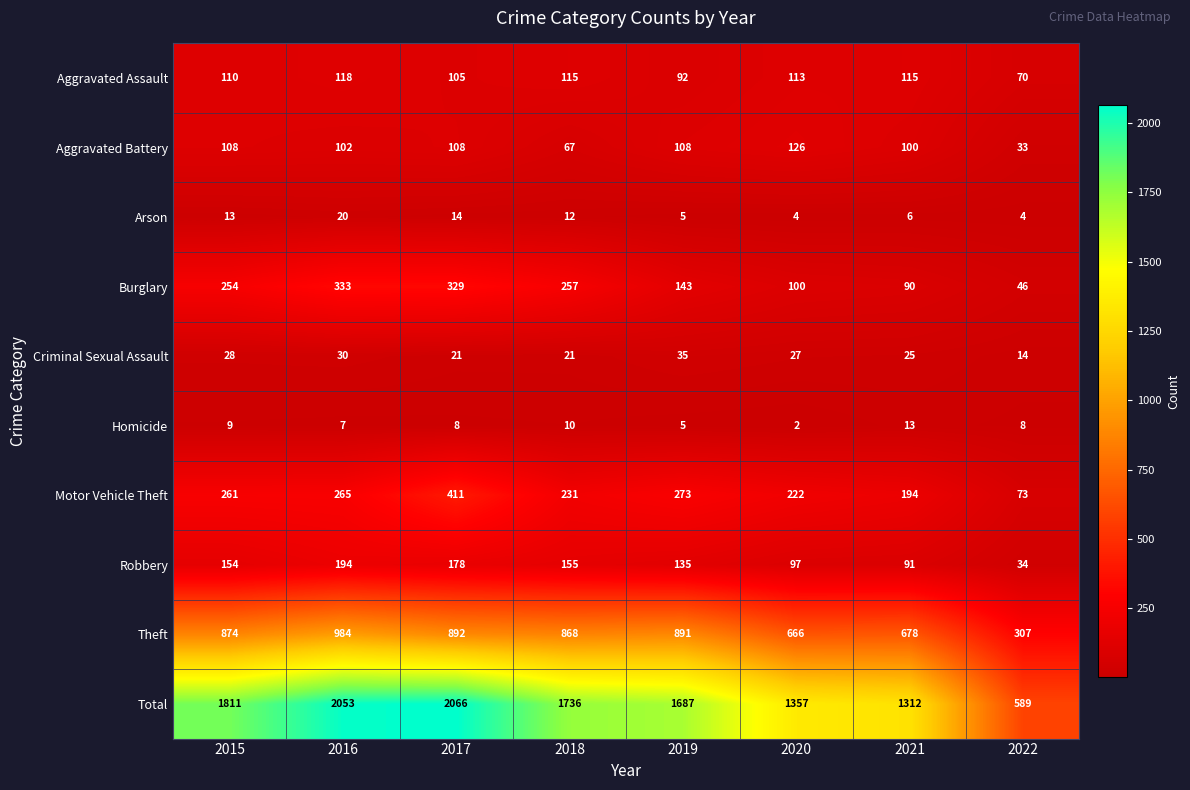

At which label does Arson first exceed 12?

2015